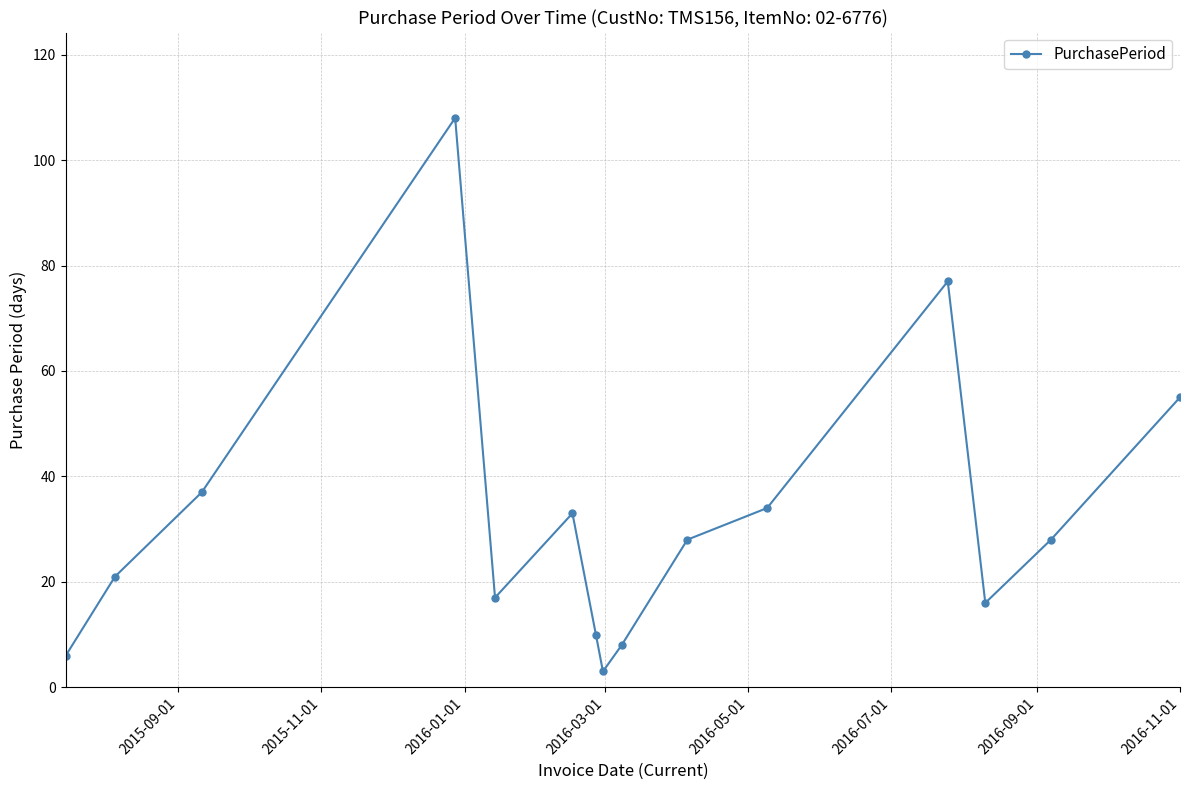

What is the value of the 14th point from the left?

28